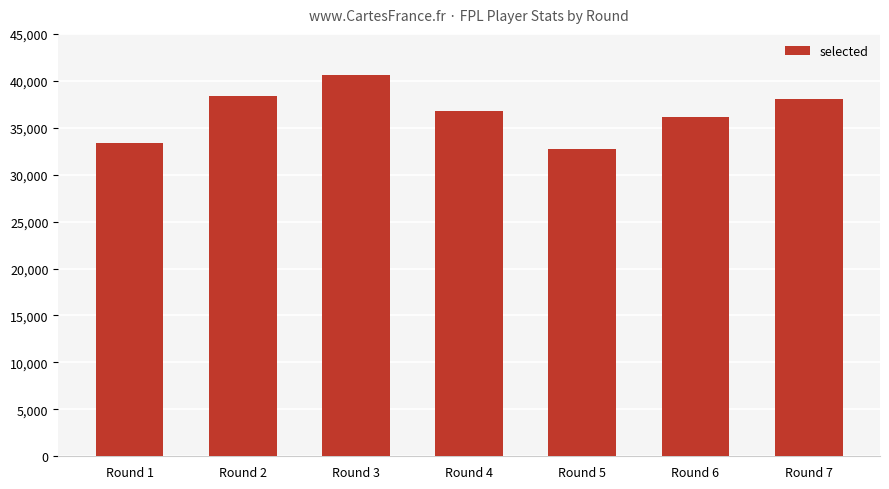

What is the average value?

36580